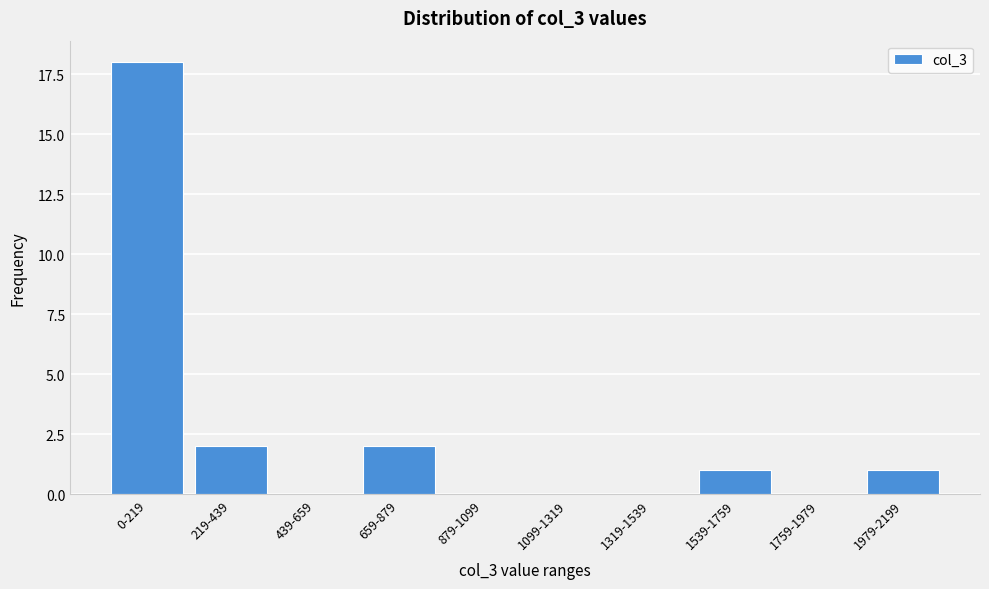

Reading left to right, list all the values displayed in this chart.

0-219=18	219-439=2	439-659=0	659-879=2	879-1099=0	1099-1319=0	1319-1539=0	1539-1759=1	1759-1979=0	1979-2199=1